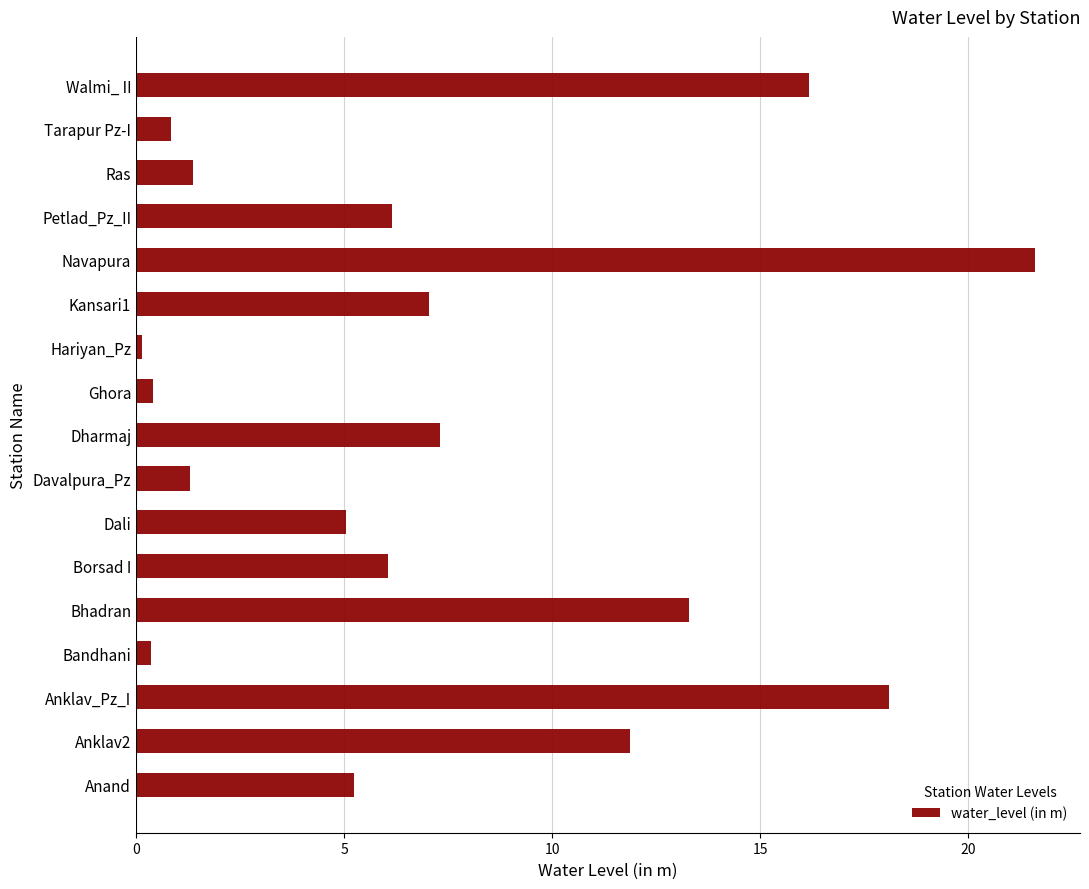

What is the greatest value displayed?

21.6